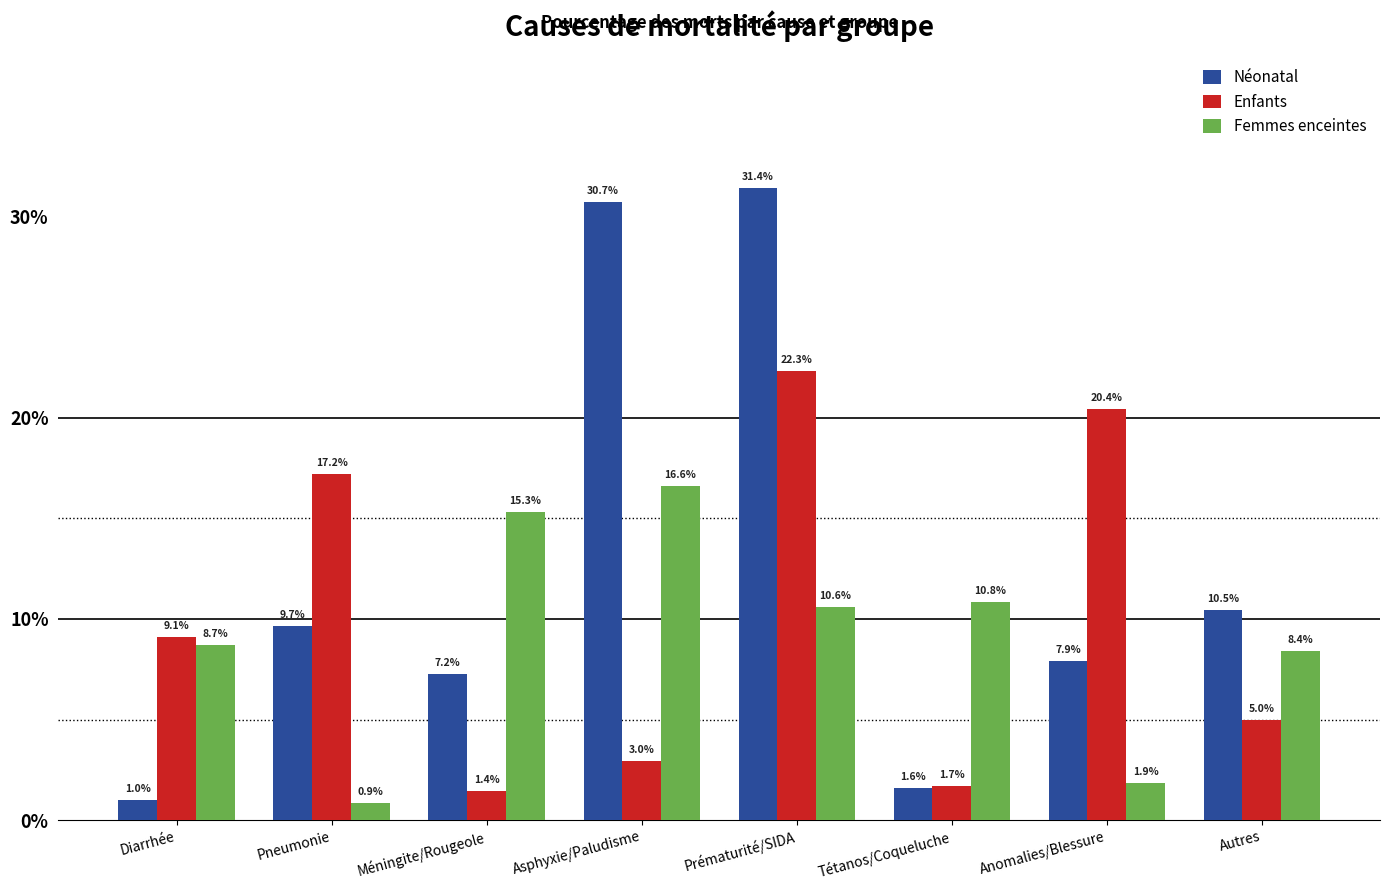

At Anomalies/Blessure, list the series in order from largest to smallest.

Enfants, Néonatal, Femmes enceintes